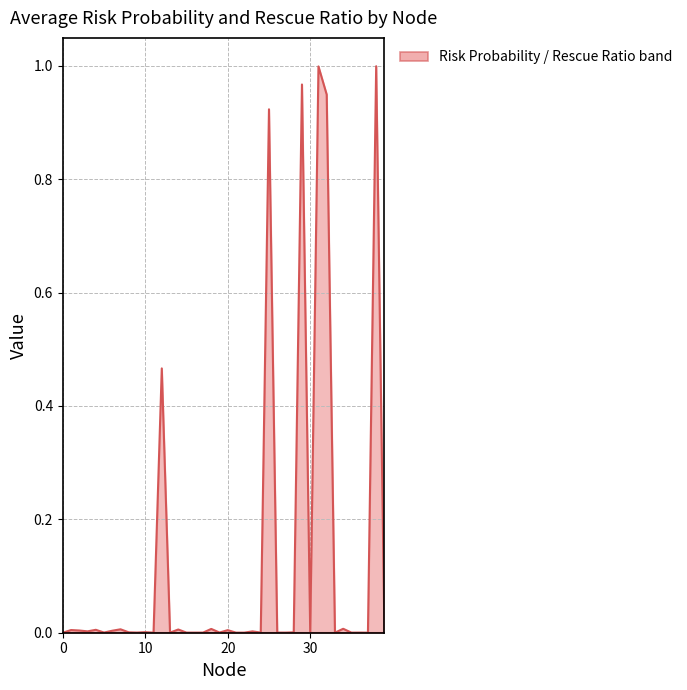

The value of Average Rescue Ratio (line) at 15 is 0.0. True or false?

True